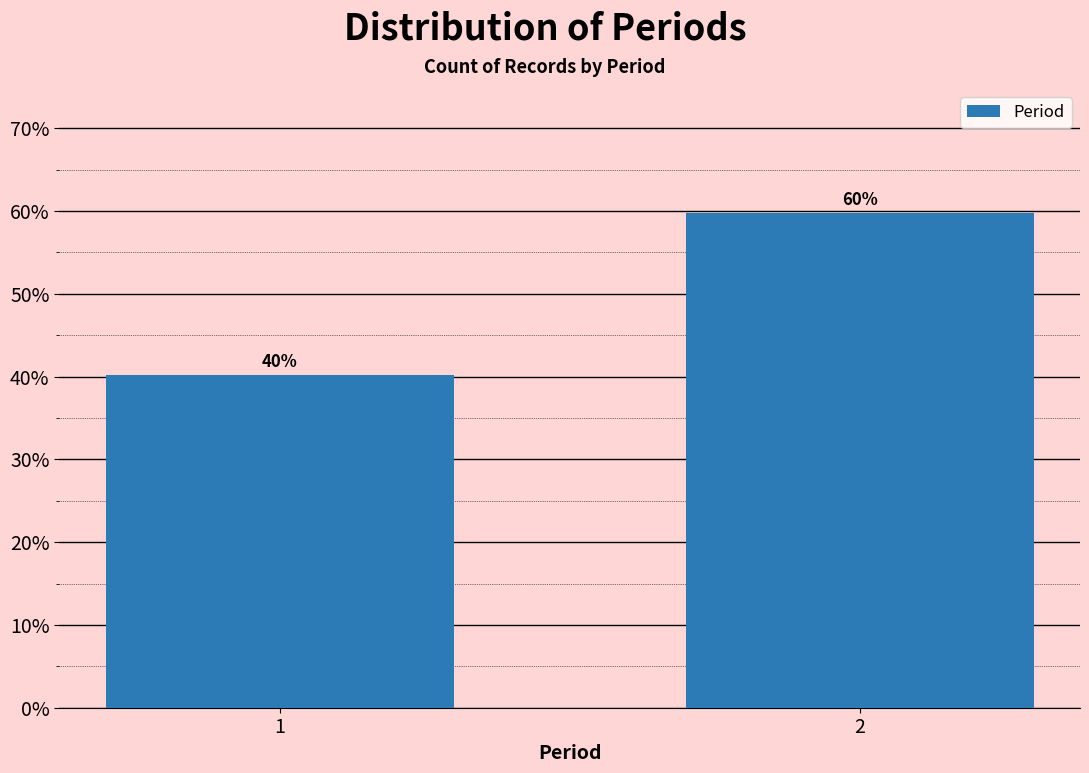

List the labels in order of value, largest first.

2, 1